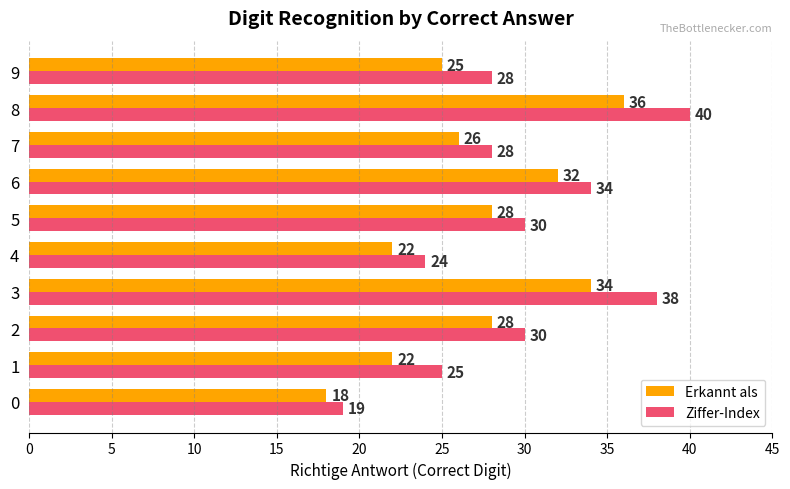

What is the difference between the highest and lowest values at 3?

4